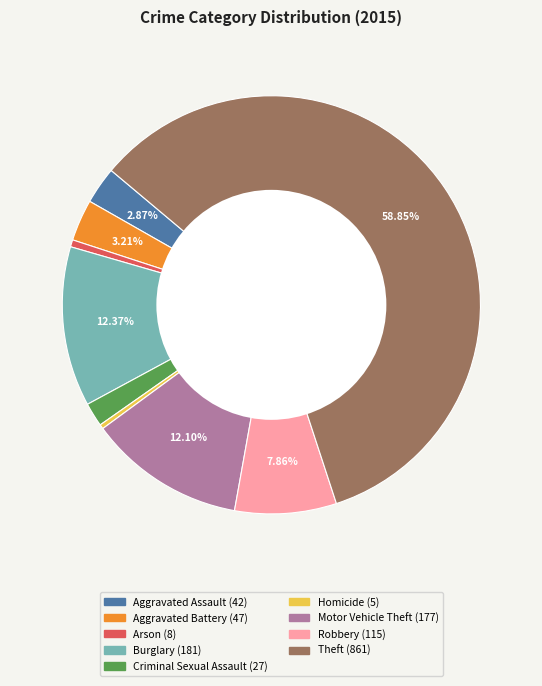

True or false: Criminal Sexual Assault accounts for 8% of the total.

False